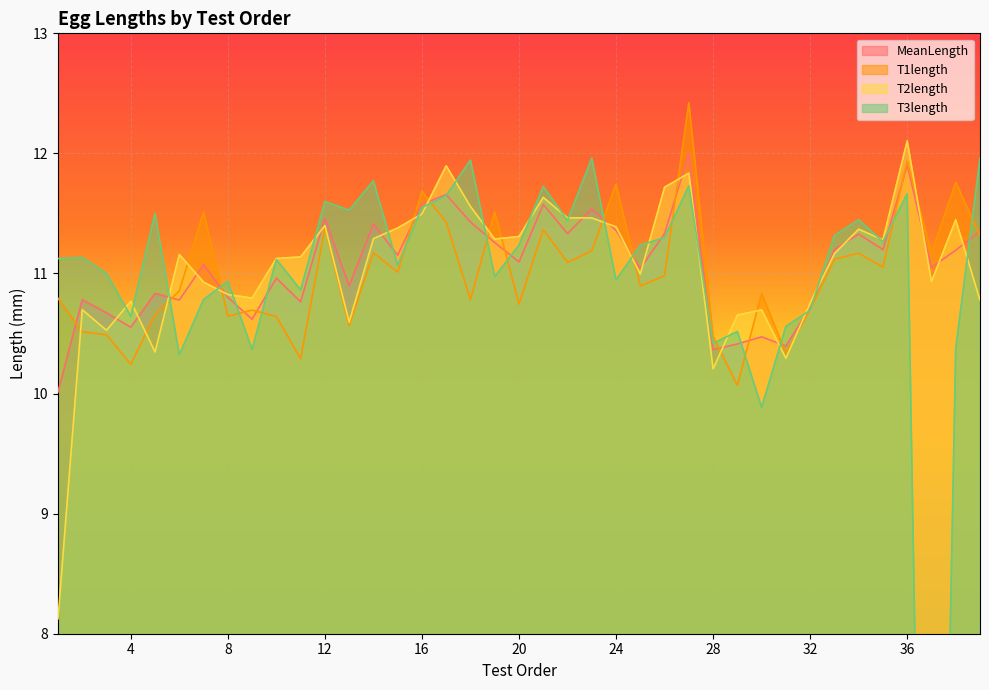

Where is the first local minimum for MeanLength?

4